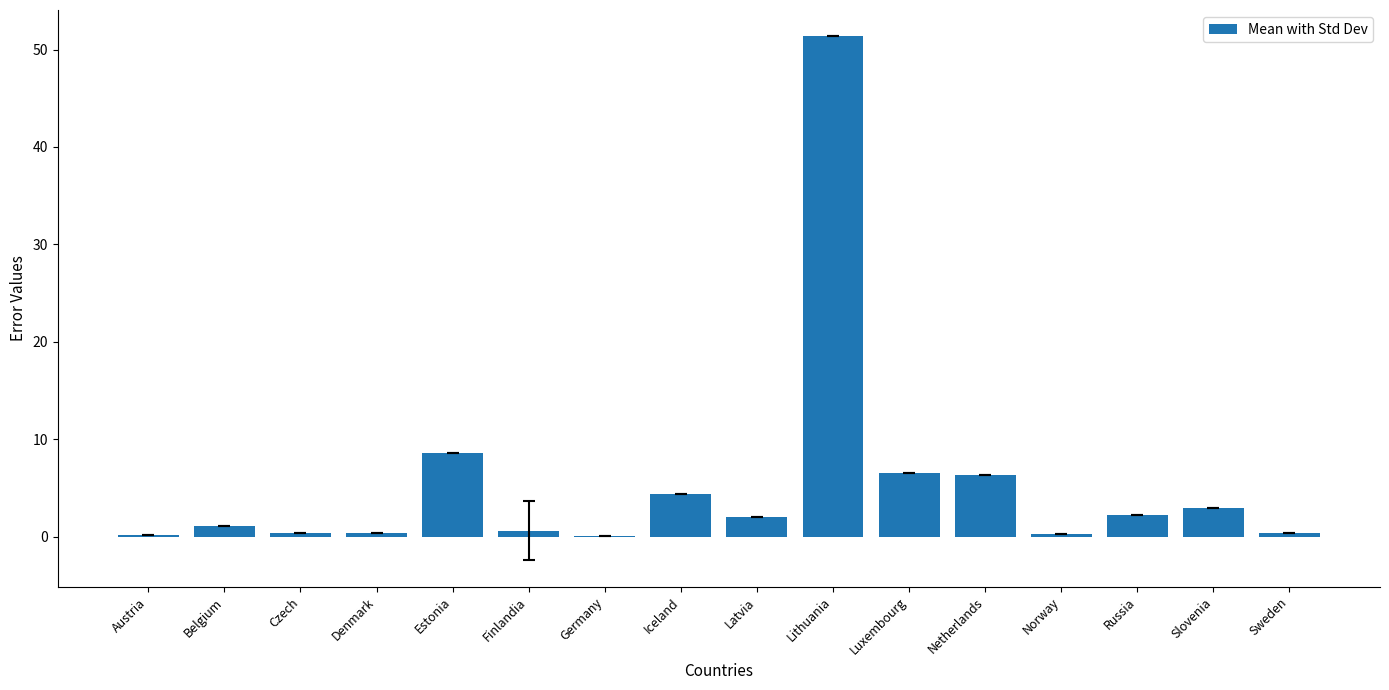

Are the bars grouped side by side (vs. stacked)?

No